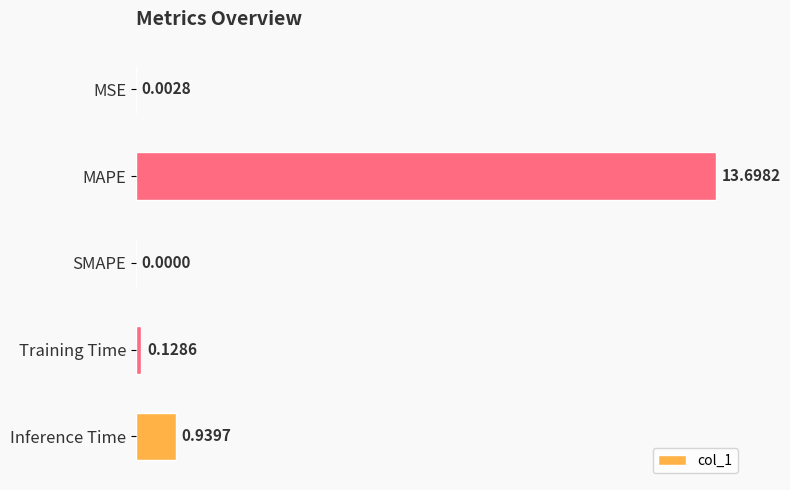

Which has a higher value, SMAPE or MAPE?

MAPE